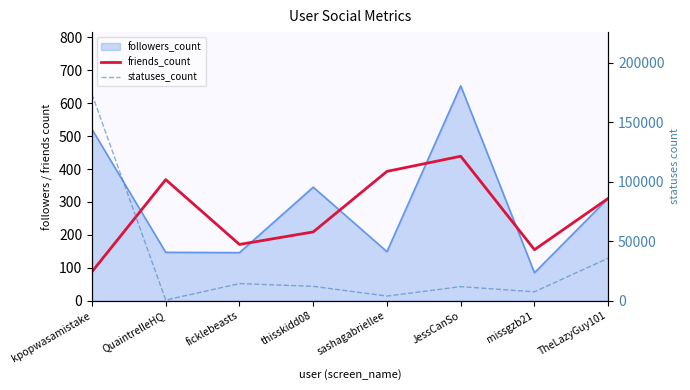

How many data points in statuses_count are less than 12072?

4